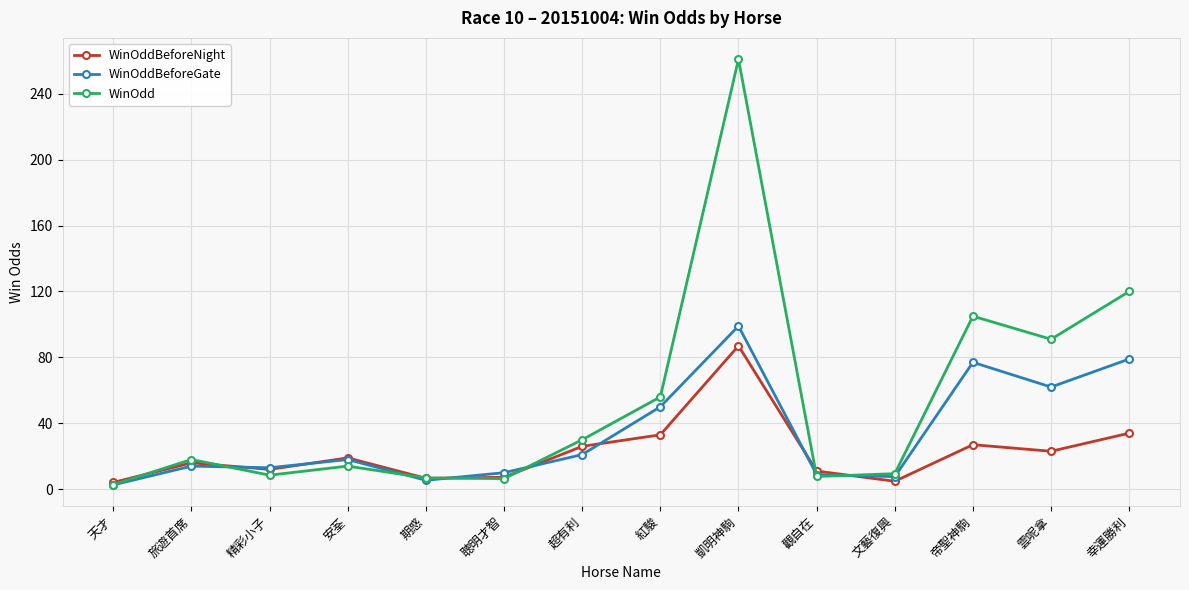

Between 期惑 and 觀自在, which series saw the biggest shift?

WinOddBeforeNight